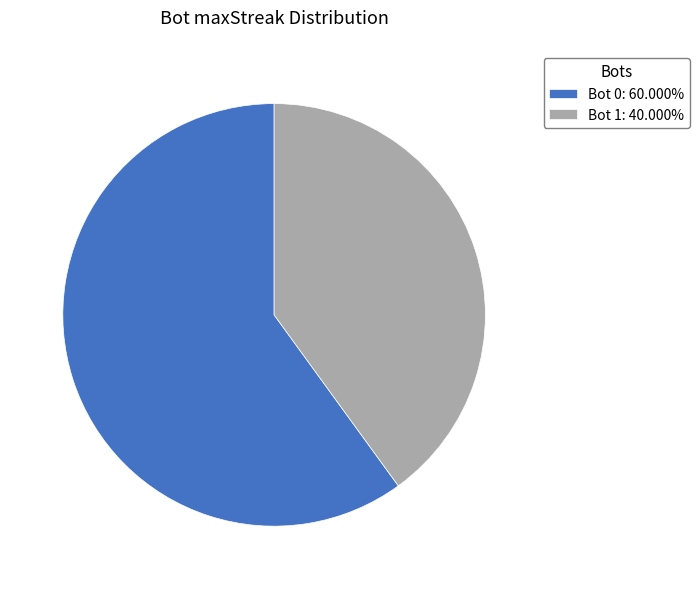

Does Bot 0: 60.000% account for over 50% of the chart?

Yes